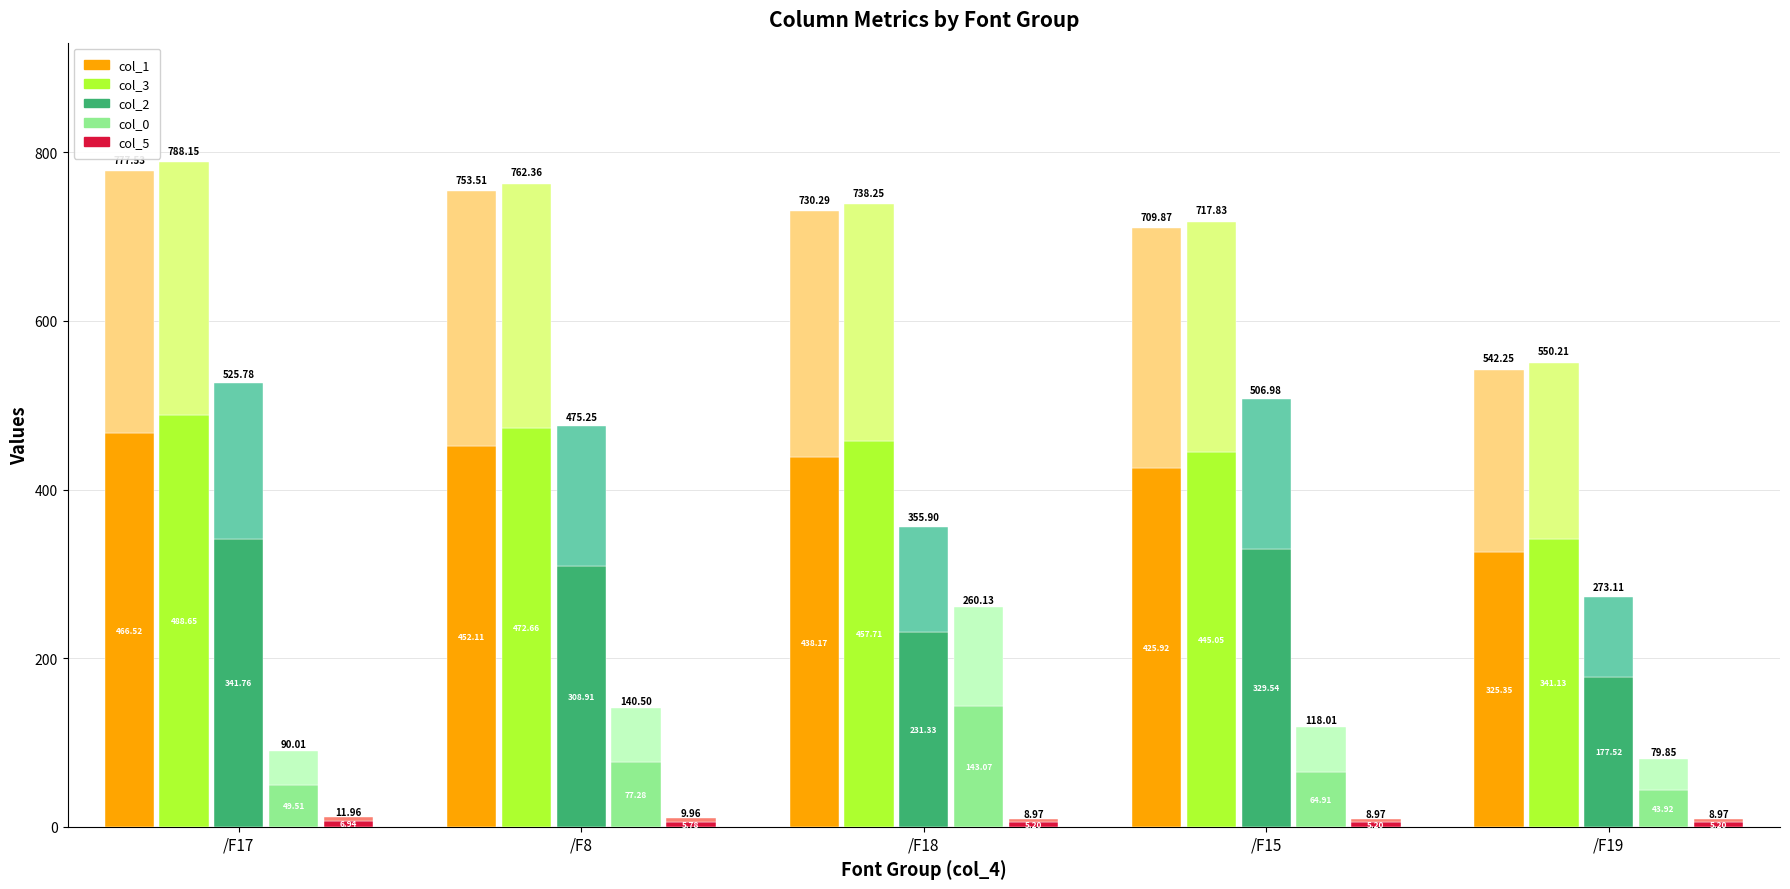

What is the total value across all series at /F19?

893.1